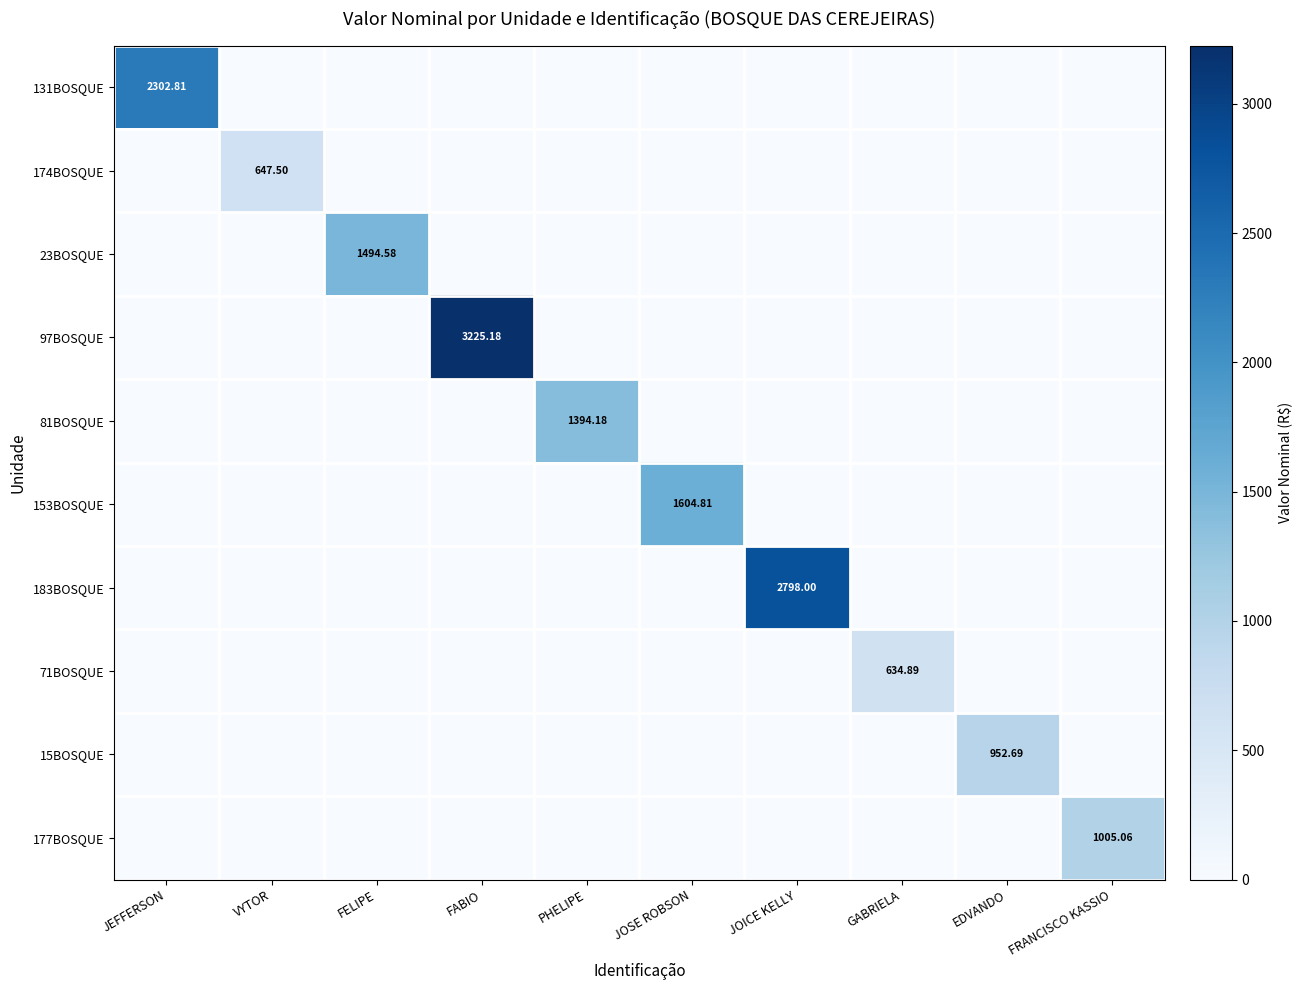

At JOSE ROBSON, list the series in order from largest to smallest.

153BOSQUE, 131BOSQUE, 174BOSQUE, 23BOSQUE, 97BOSQUE, 81BOSQUE, 183BOSQUE, 71BOSQUE, 15BOSQUE, 177BOSQUE